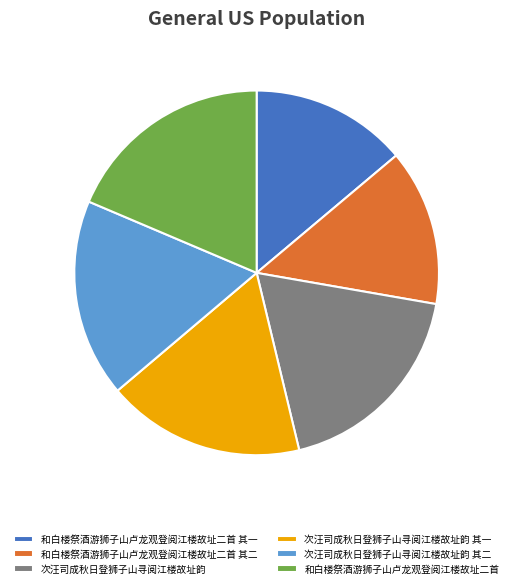

Combined, do 和白楼祭酒游狮子山卢龙观登阅江楼故址二首 其一 and 和白楼祭酒游狮子山卢龙观登阅江楼故址二首 其二 account for over 50%?

No